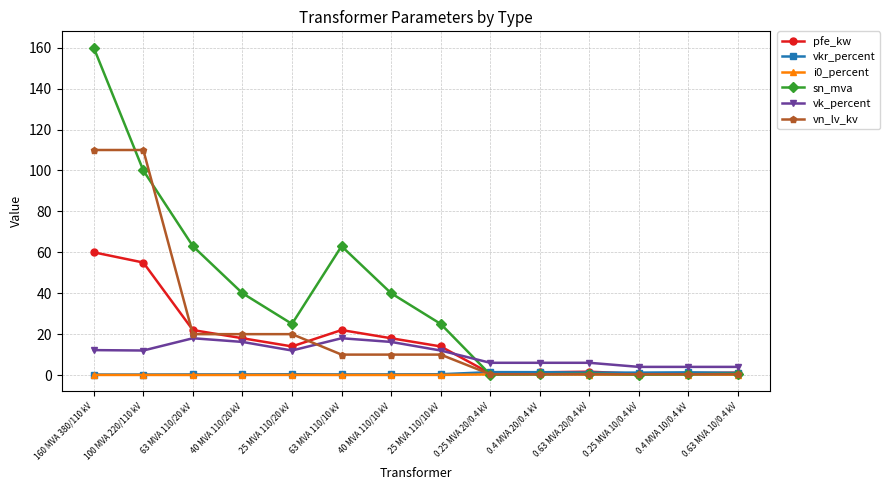

Is it true that vk_percent equals 16.2 at 40 MVA 110/10 kV?

True